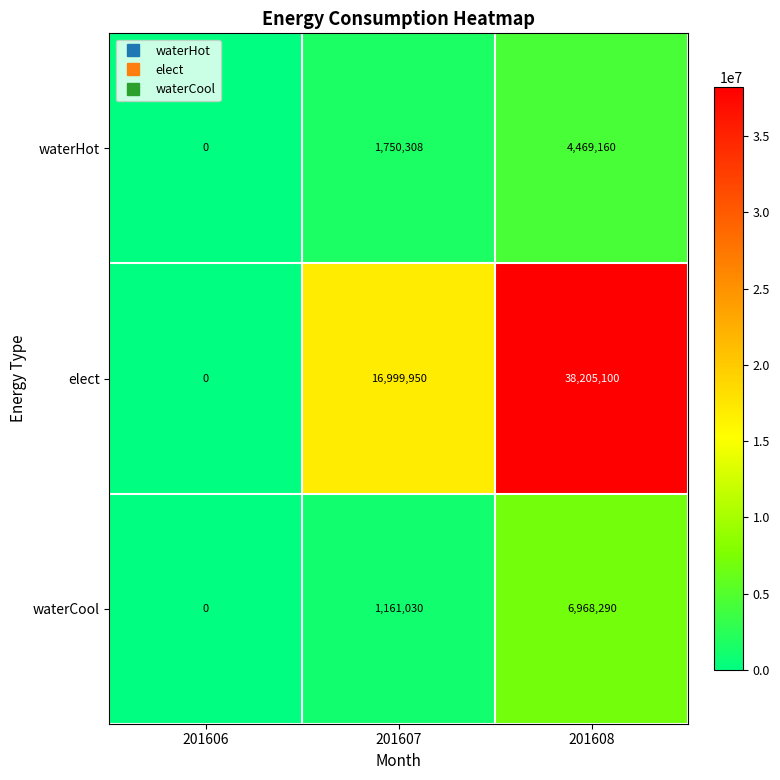

How many distinct data groups are displayed?

3